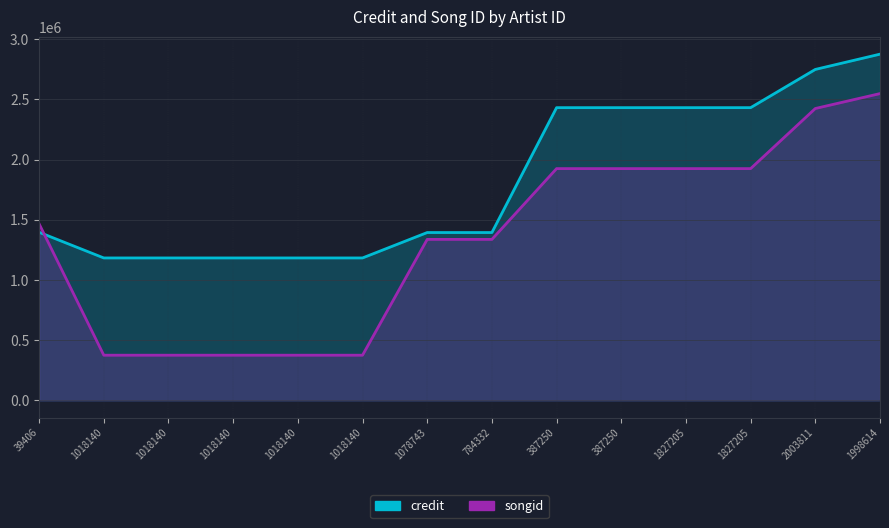

At which label is songid closest to 1461910?

39406